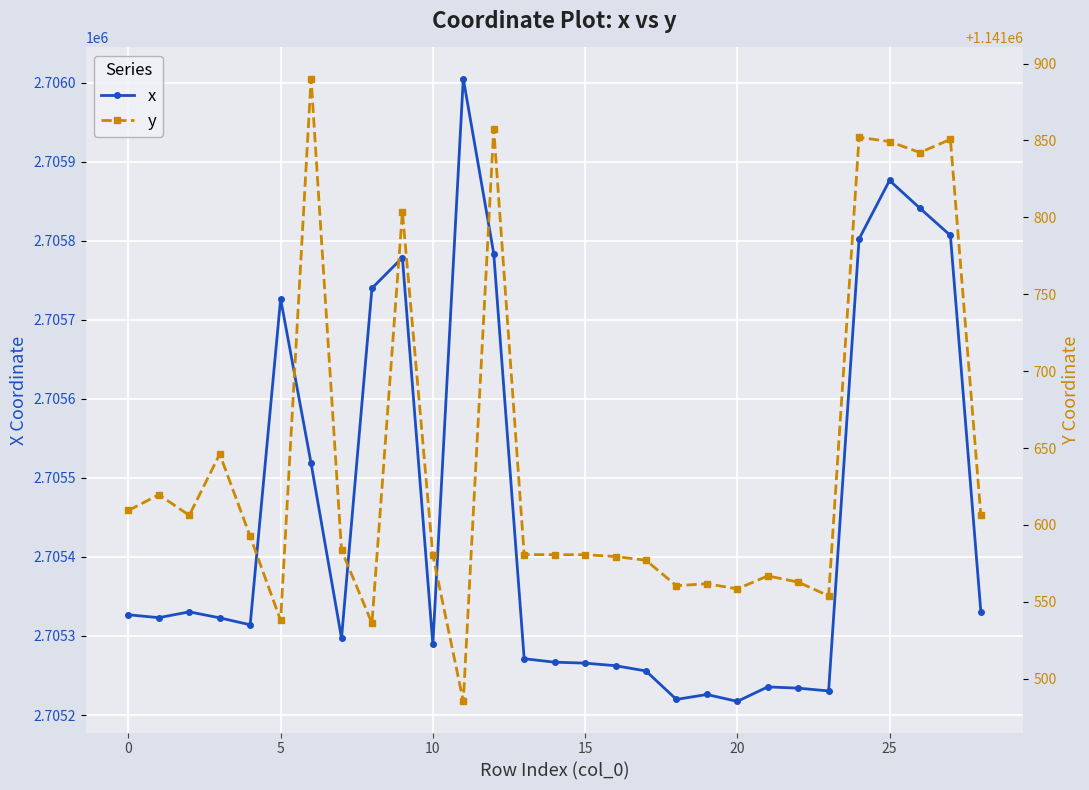

Which series changed the most between 9 and 22?

x